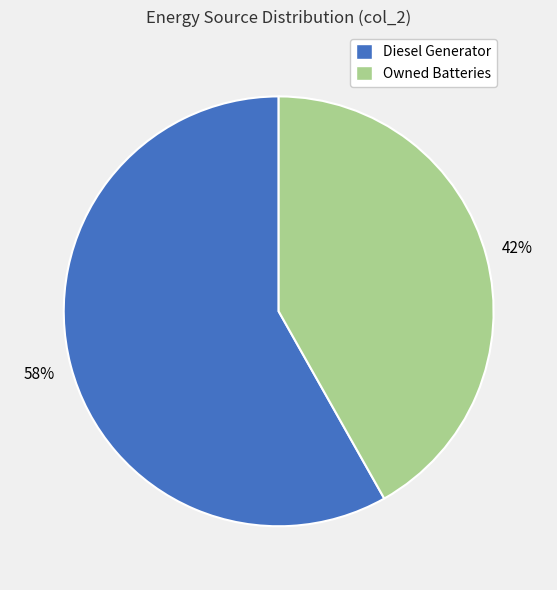

To the nearest percent, what is the difference between the Owned Batteries and Diesel Generator slice percentages?

16%